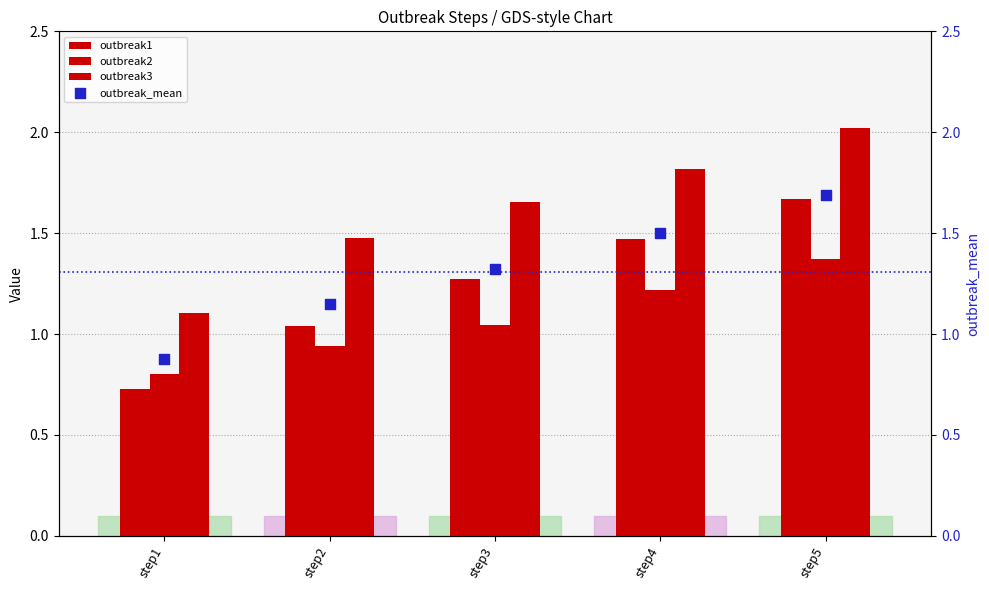

At which category is the sum across all series the highest?

step5